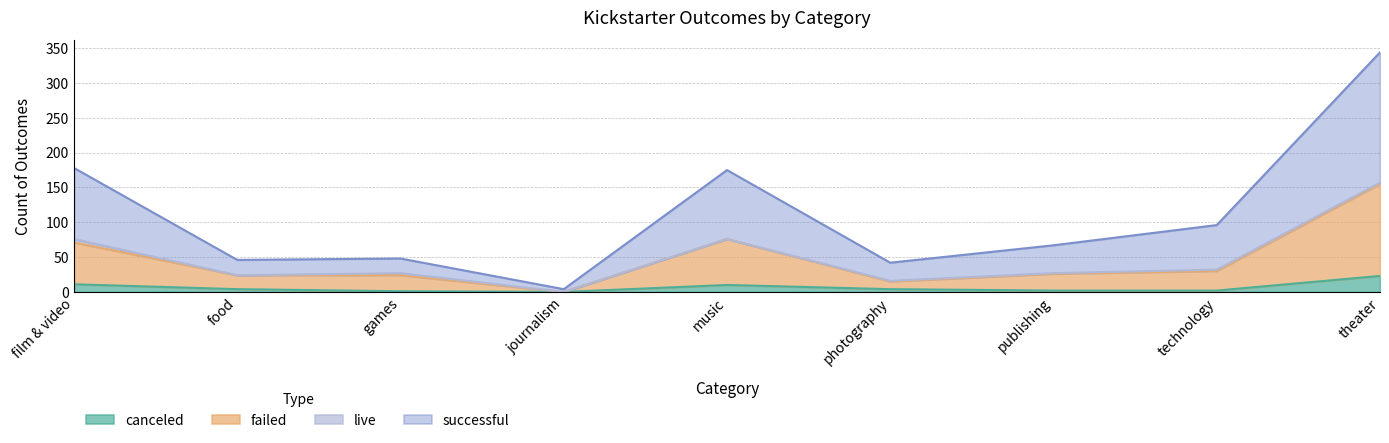

The failed series shows 59 at journalism. True or false?

False